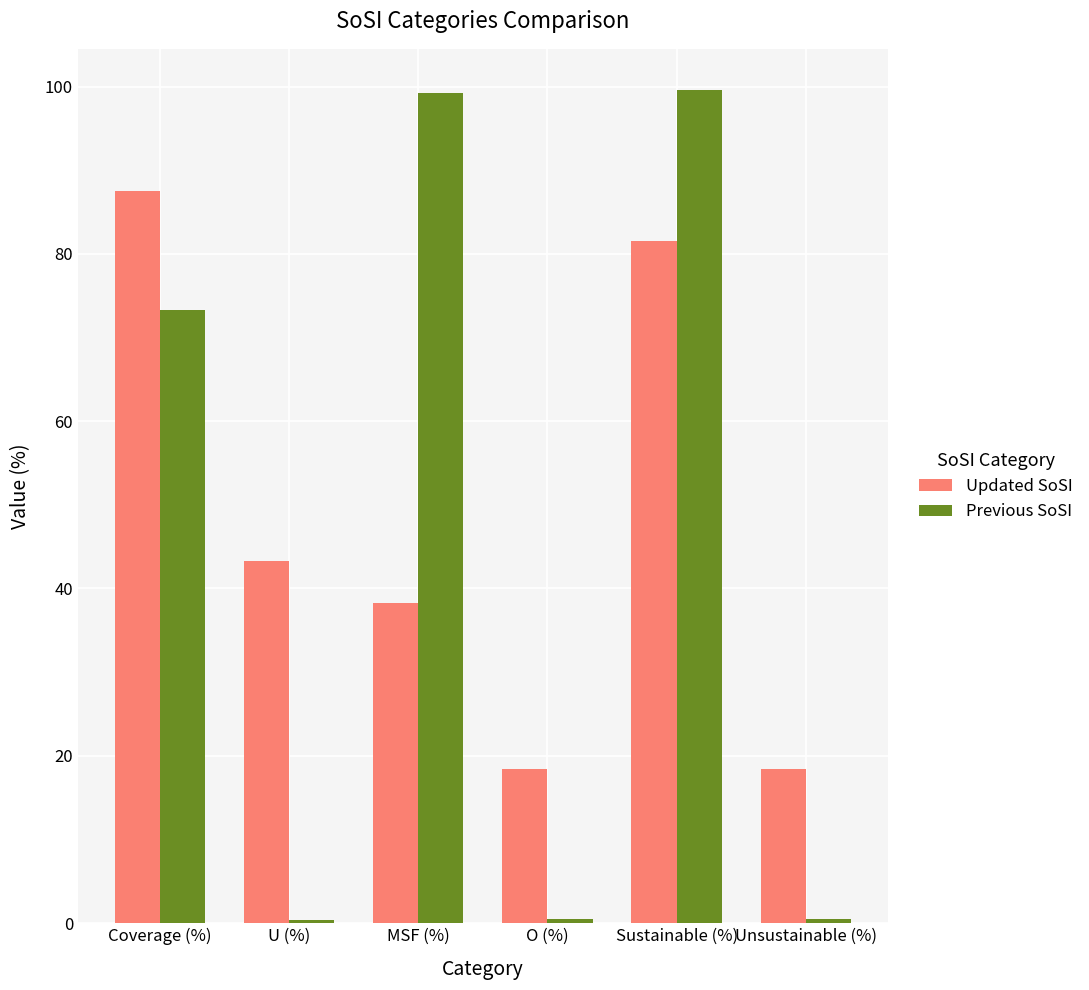

True or false: Updated SoSI has a value of 25.4 at U (%).

False